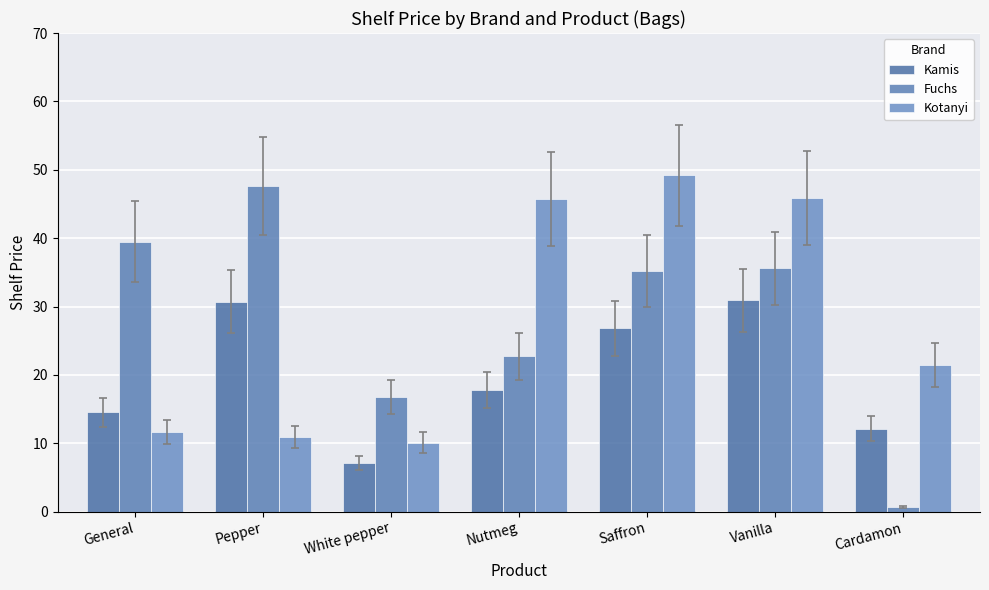

How many series are shown in this chart?

3